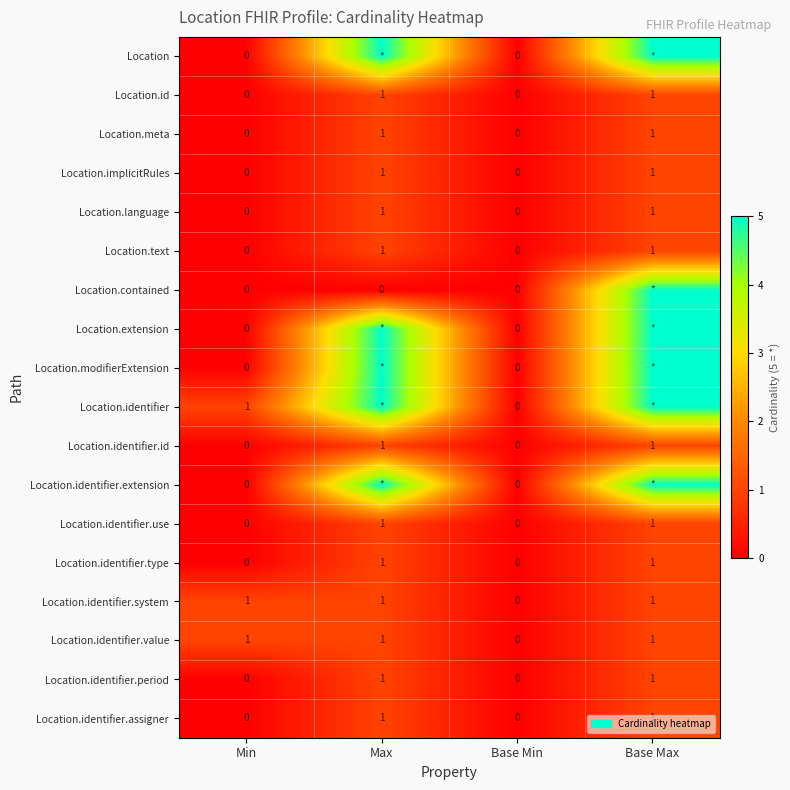

How many series are shown in this chart?

18